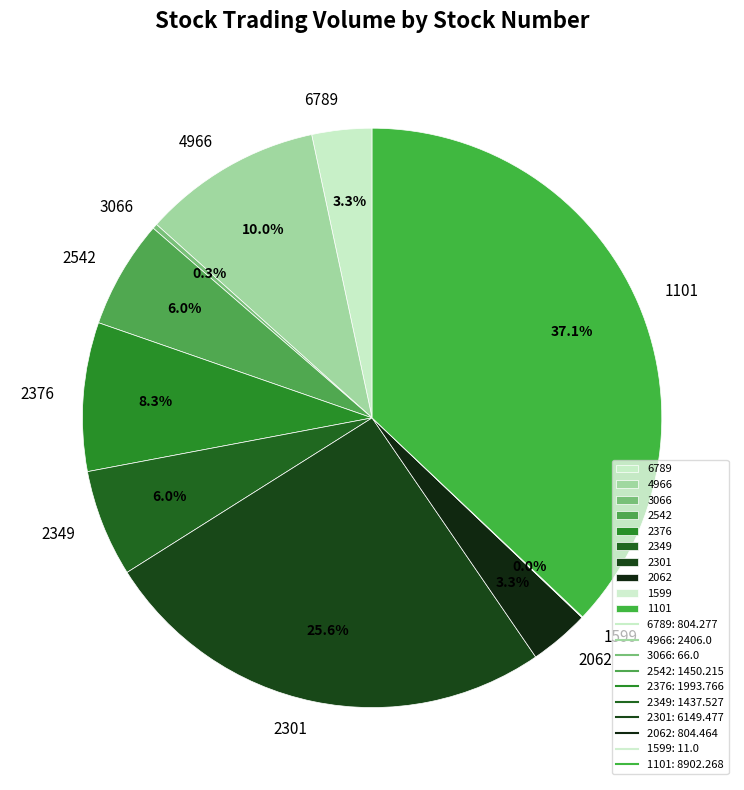

Between 4966 and 1101, which is larger?

1101